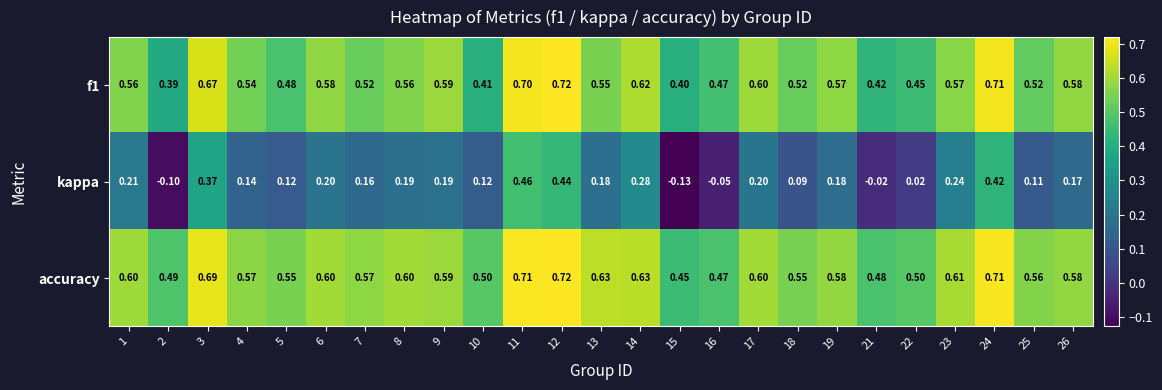

Which series changed the most between 22 and 24?

kappa